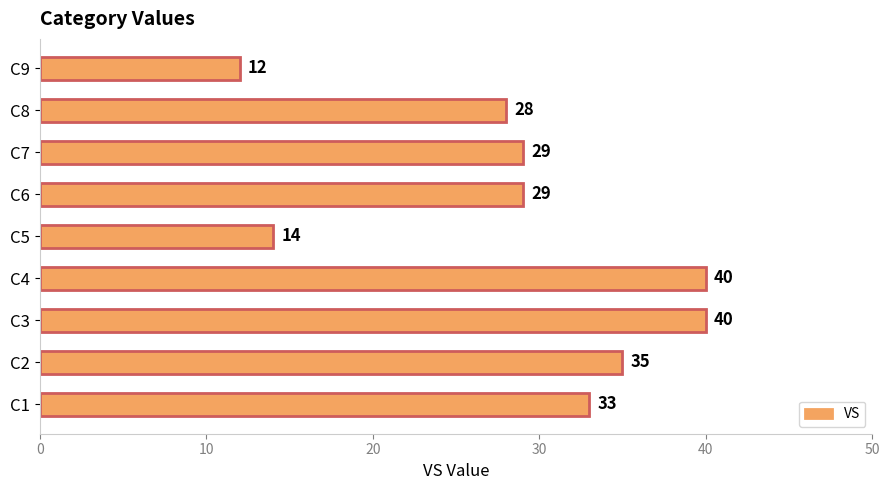

Which has a higher value, C5 or C8?

C8